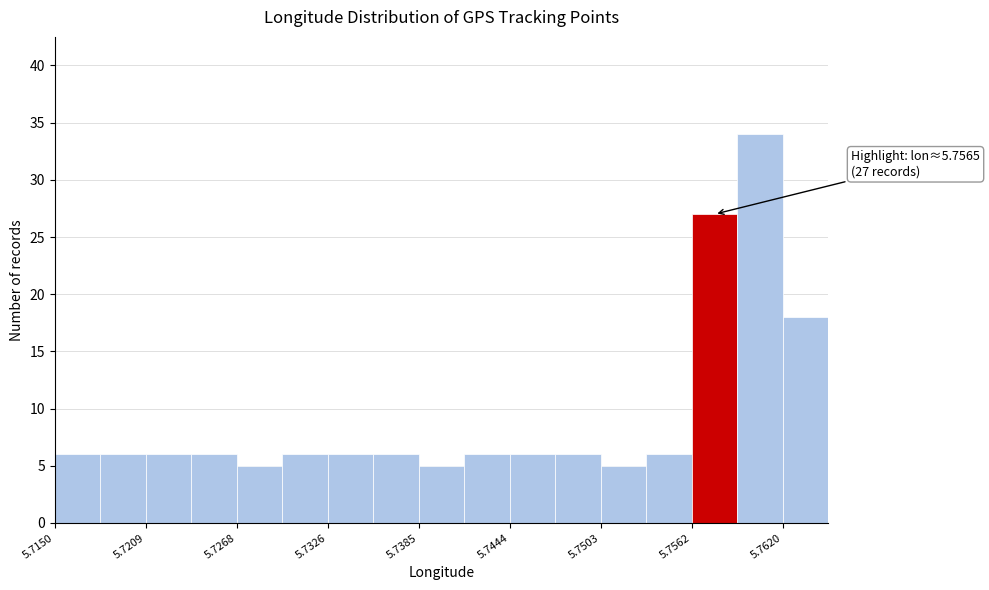

Read against the x-axis, roughly where is the centre of the tallest bar?

5.761